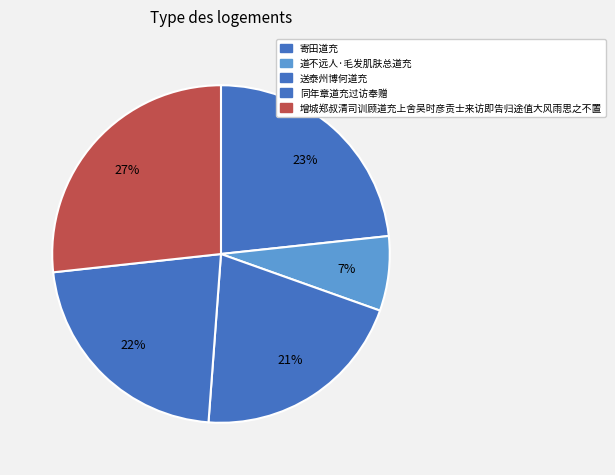

To the nearest percent, what percentage of the pie is 寄田道充?

23%